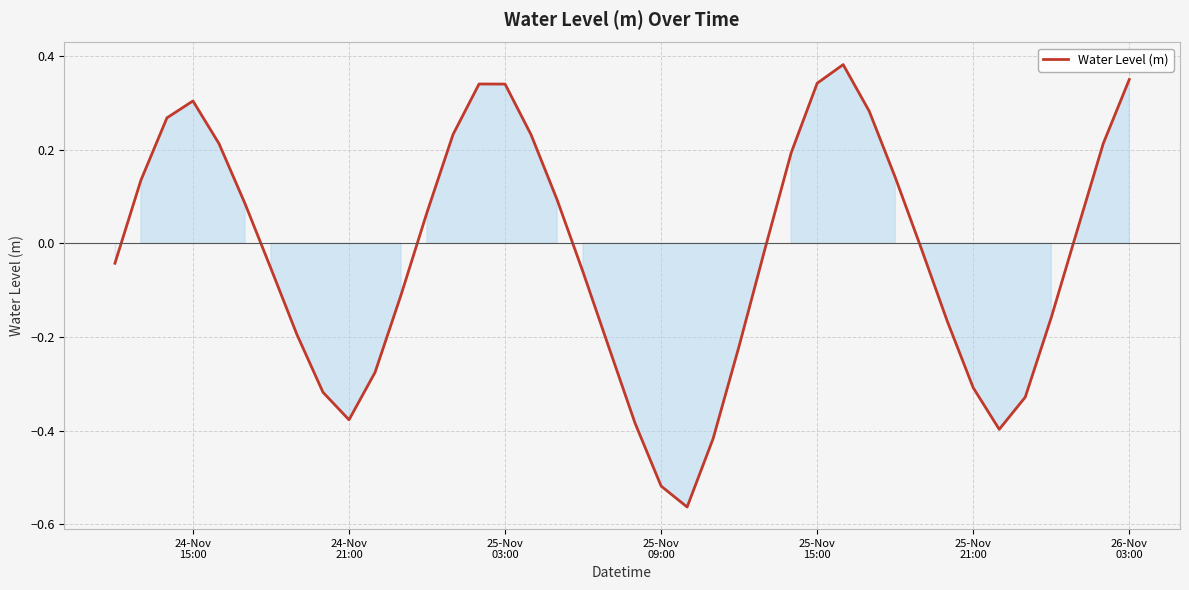

Does the chart display data point markers on the line(s)?

No